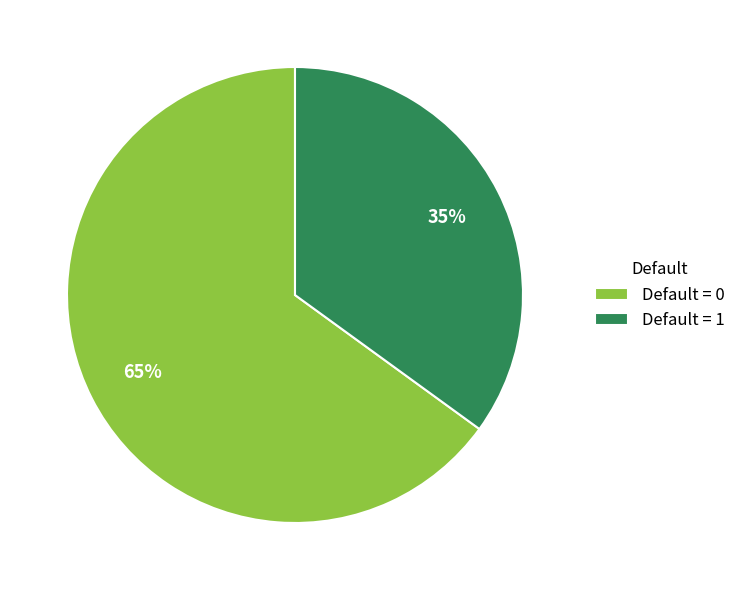

Combined, do Default = 1 and Default = 0 account for over 50%?

Yes